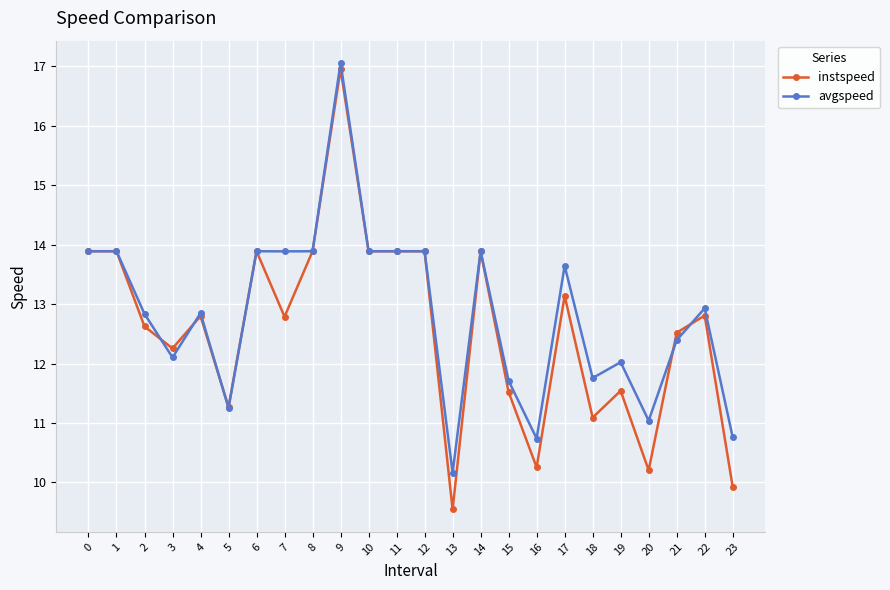

Where is the first local minimum for instspeed?

3